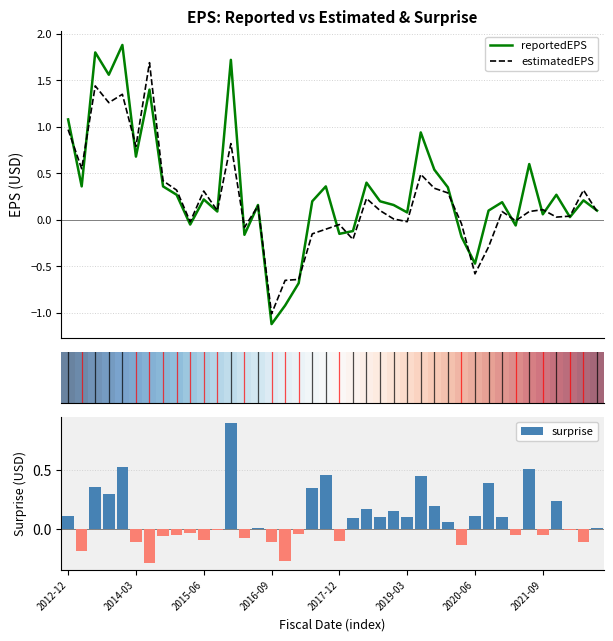

What is the lowest value of the estimatedEPS series?

-1.0